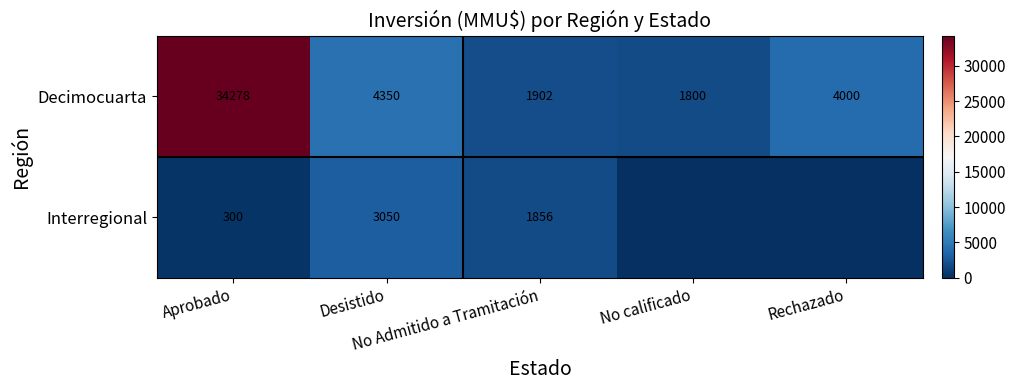

At how many categories does at least one series exceed 8175?

1